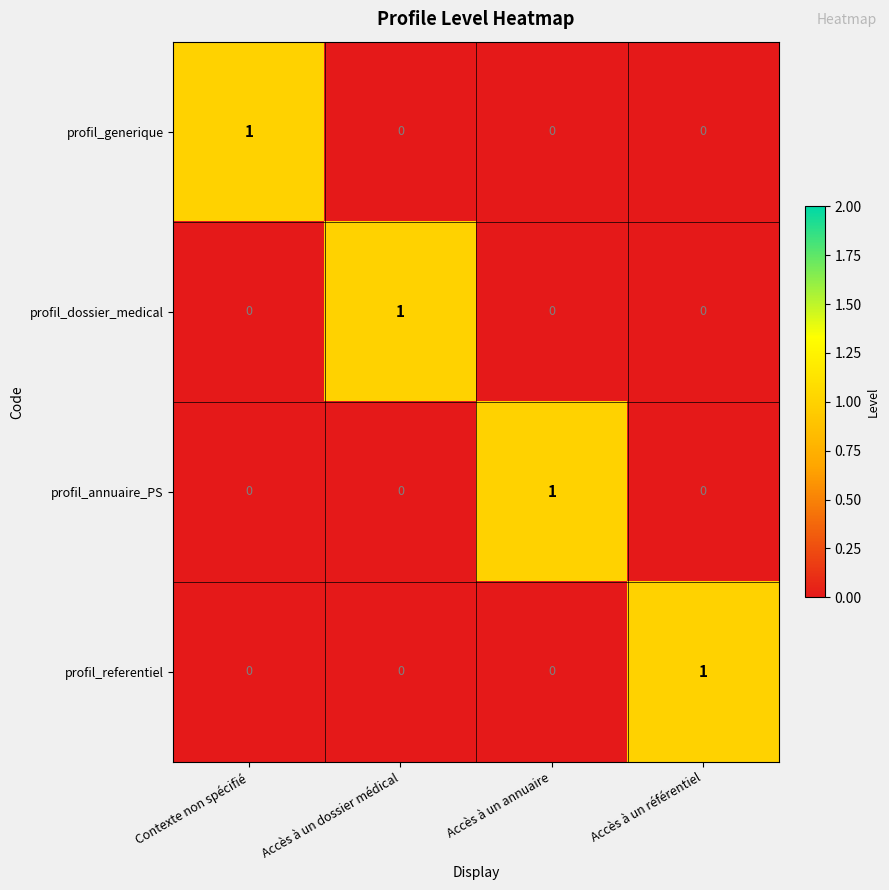

What is the difference between the highest and lowest values at Accès à un annuaire?

1